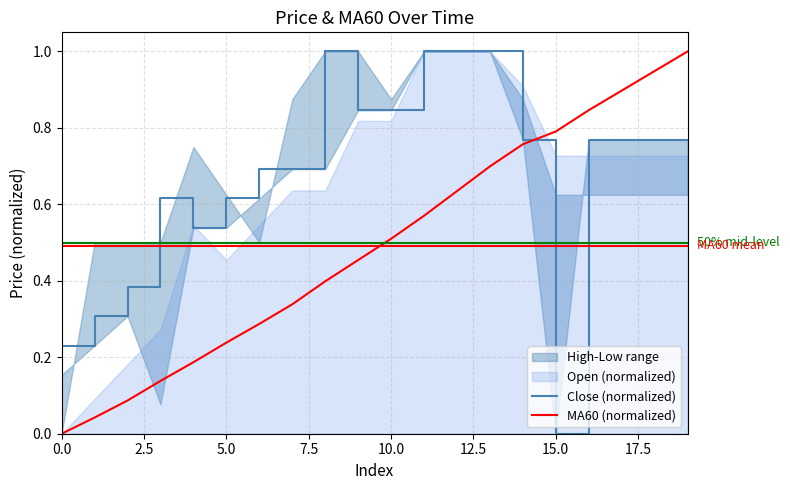

What is the maximum value for MA60 (normalized)?

1.0